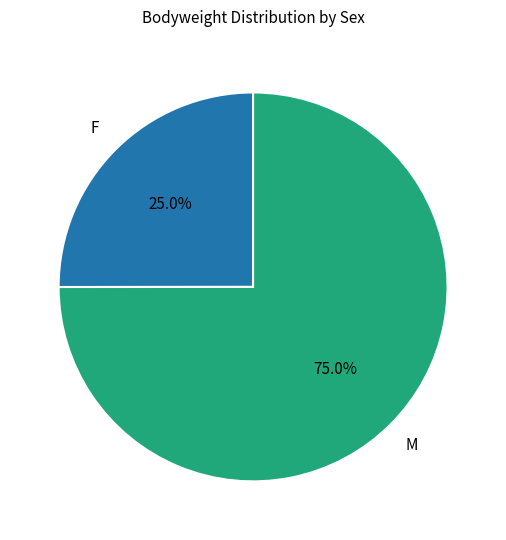

Is there a majority slice in this chart?

Yes